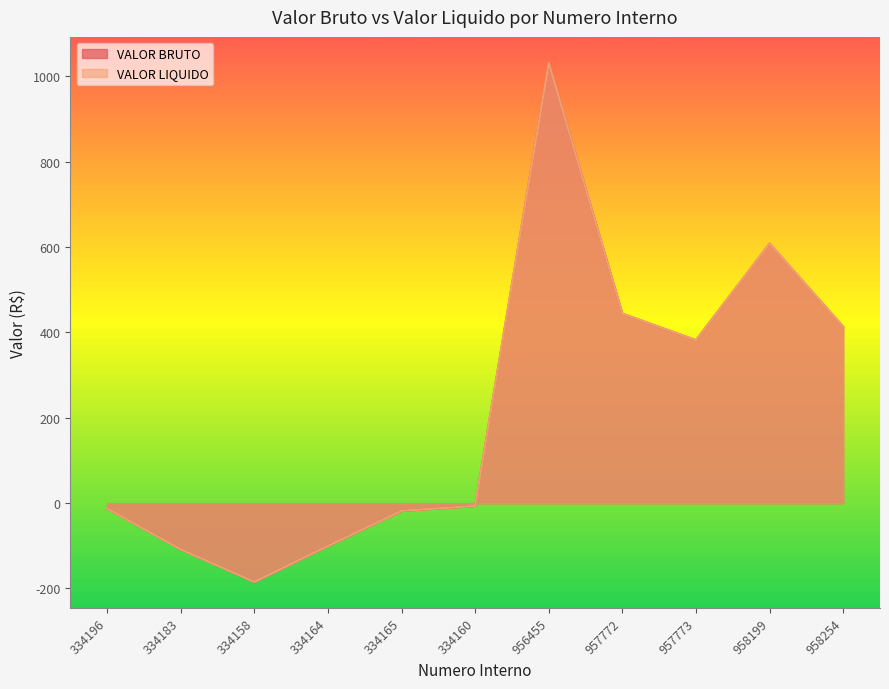

Where is the first local maximum for VALOR LIQUIDO?

956455